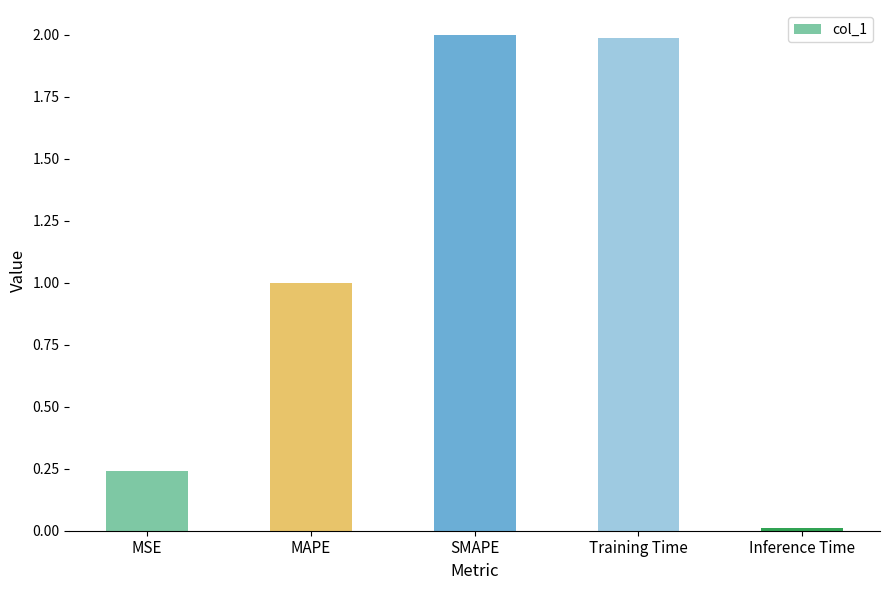

What is the value of the 2nd bar from the left?

1.0